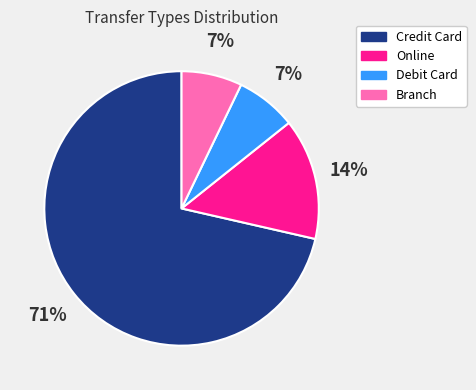

To the nearest percent, what percentage of the pie is Online?

14%